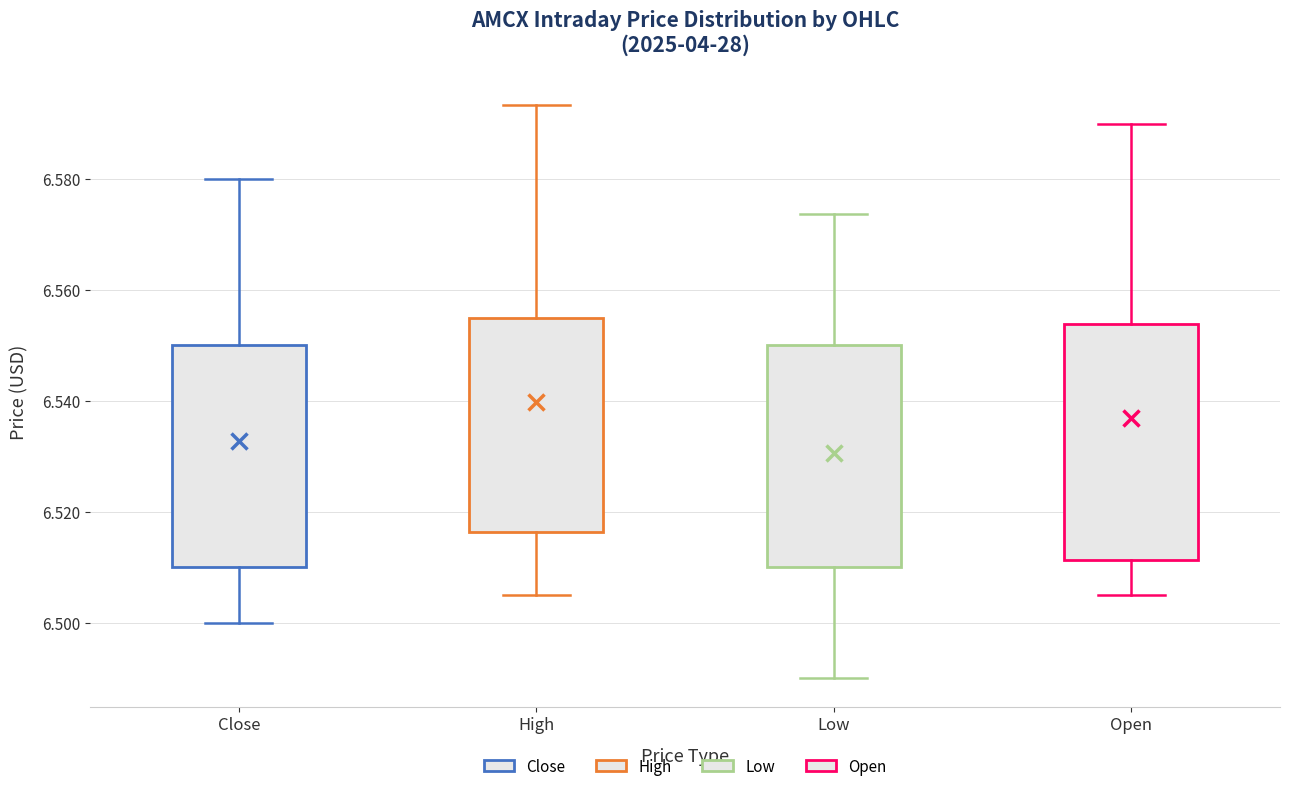

Comparing the boxes themselves (not the whiskers), which one is the tallest?

Open